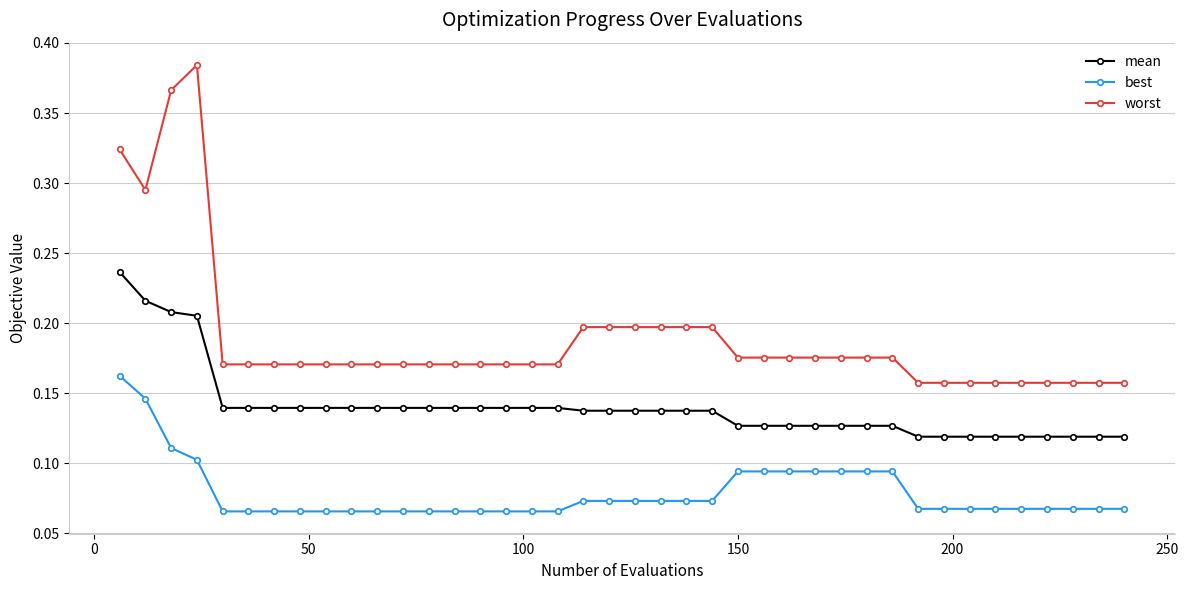

Count the mean values in the range 0 to 1.

40